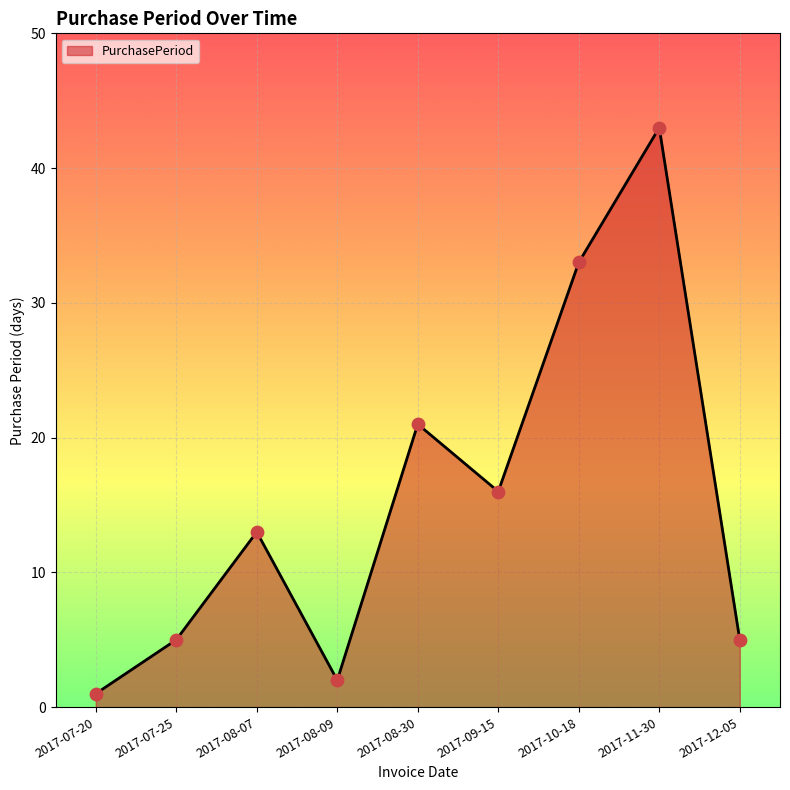

What is the change in value from 2017-08-07 to 2017-08-30?

+8